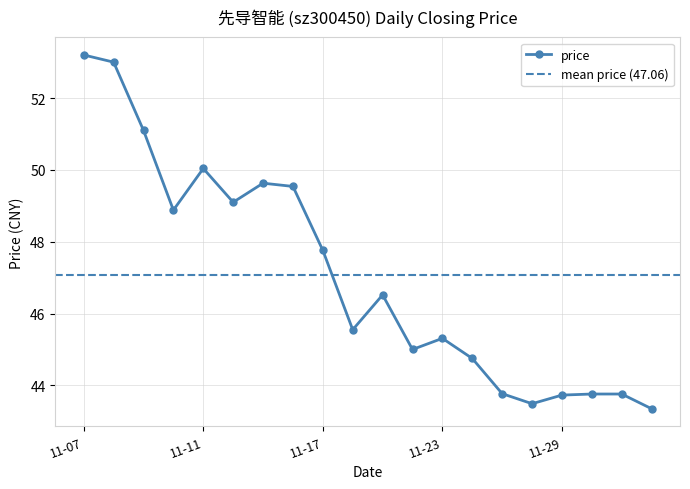

What is the value of the 5th point from the left?

50.0